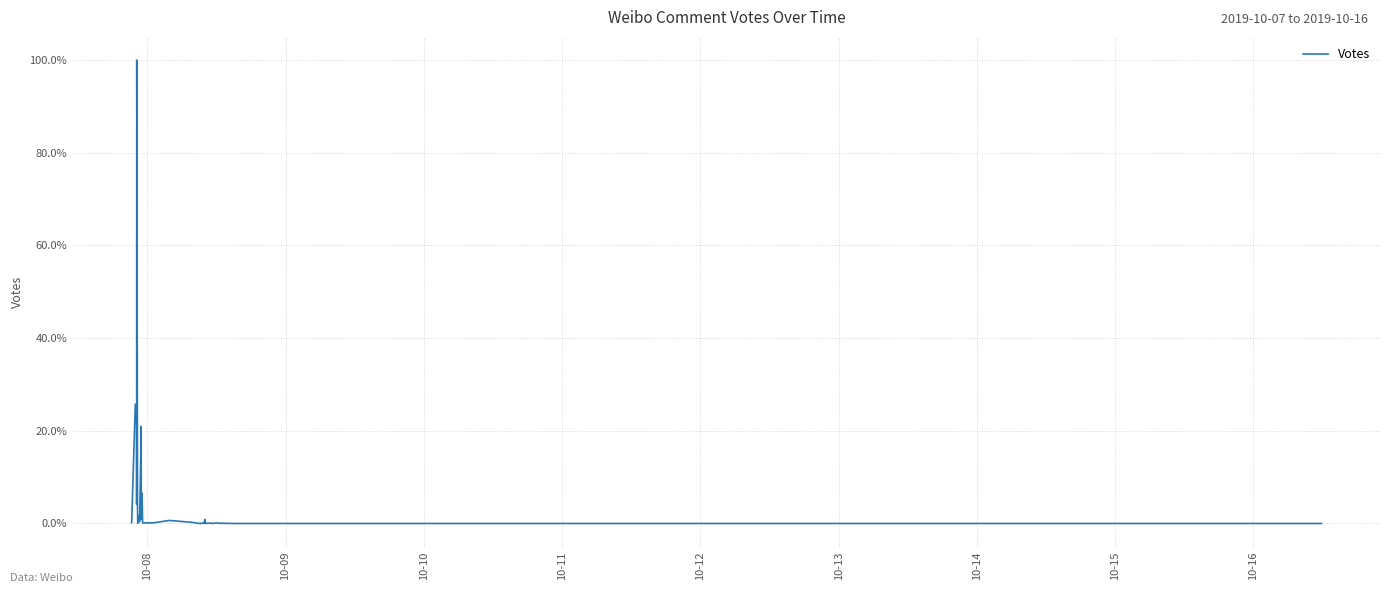

Is it true that the value at 30 is 1.4?

False